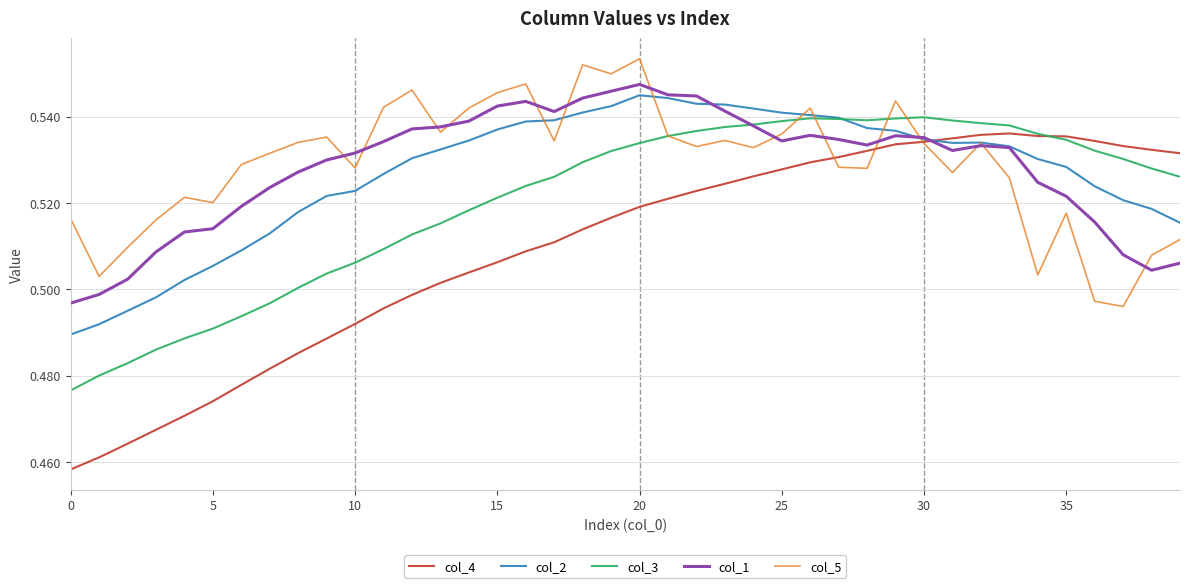

Which series has the widest spread of values?

col_4